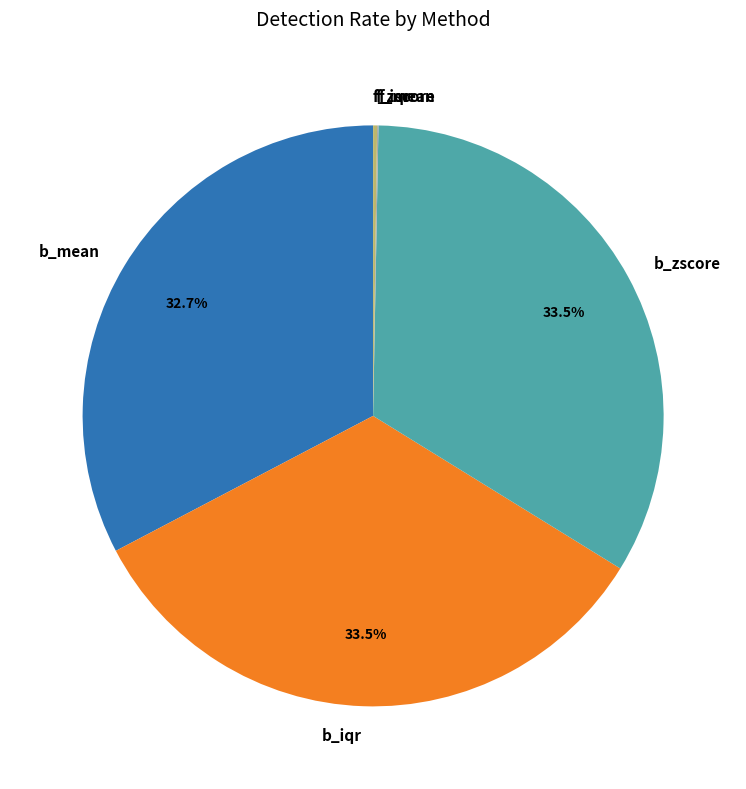

What portion of the pie excludes b_zscore?

66.5%